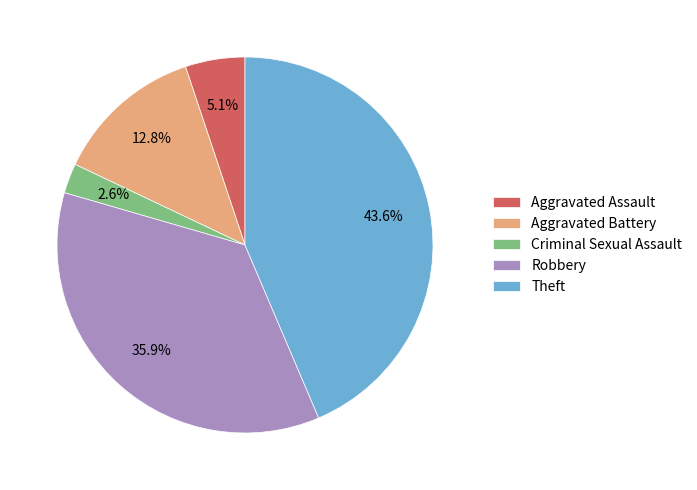

The Aggravated Assault slice represents 5% of the pie. True or false?

True